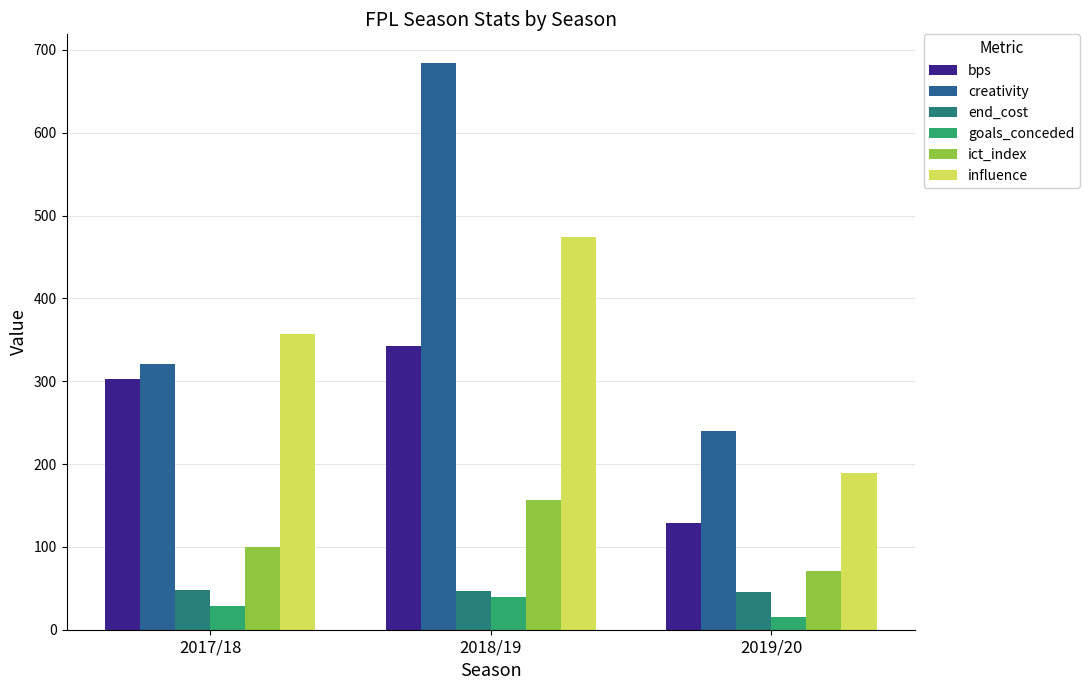

What is the total value across all series at 2018/19?

1744.7